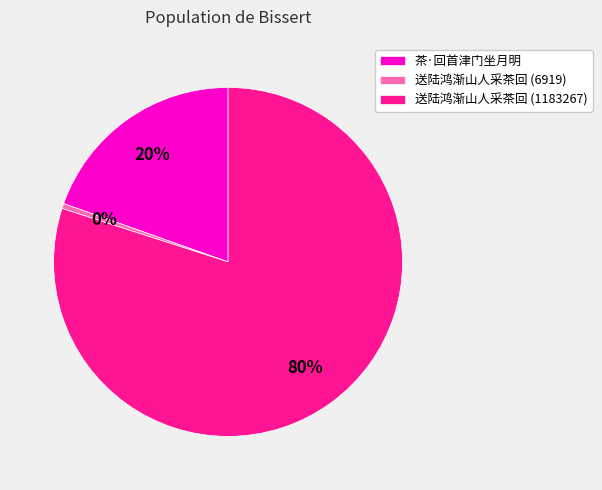

To the nearest percent, what is the difference between the 茶·回首津门坐月明 and 送陆鸿渐山人采茶回 (1183267) slice percentages?

60%